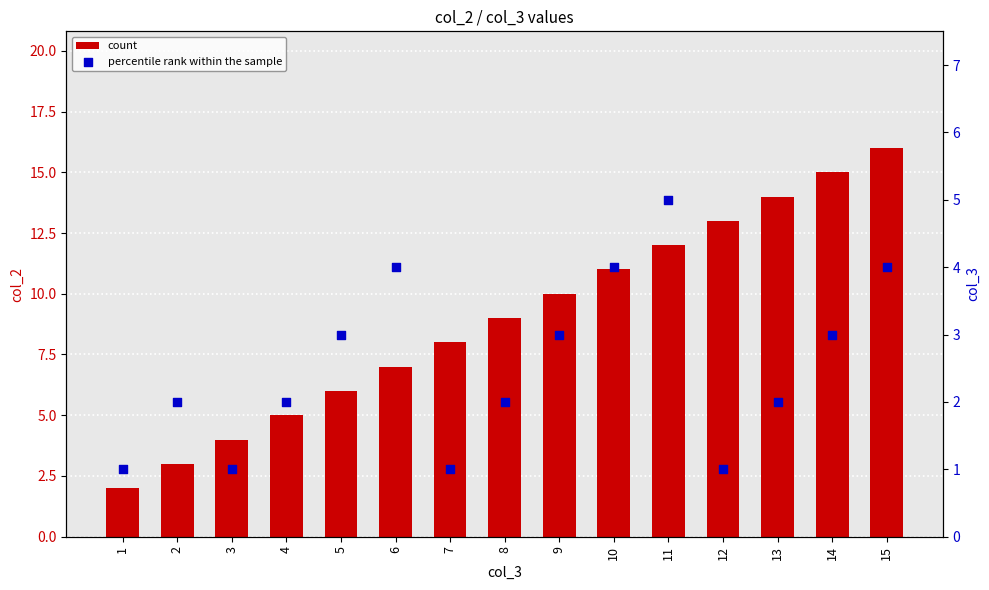

What are all the series names shown in the legend?

count, percentile rank within the sample